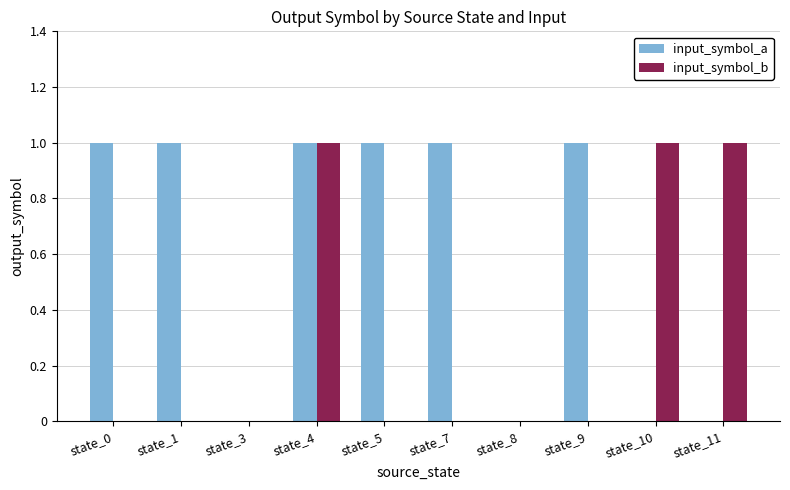

How many groups of bars are there?

10